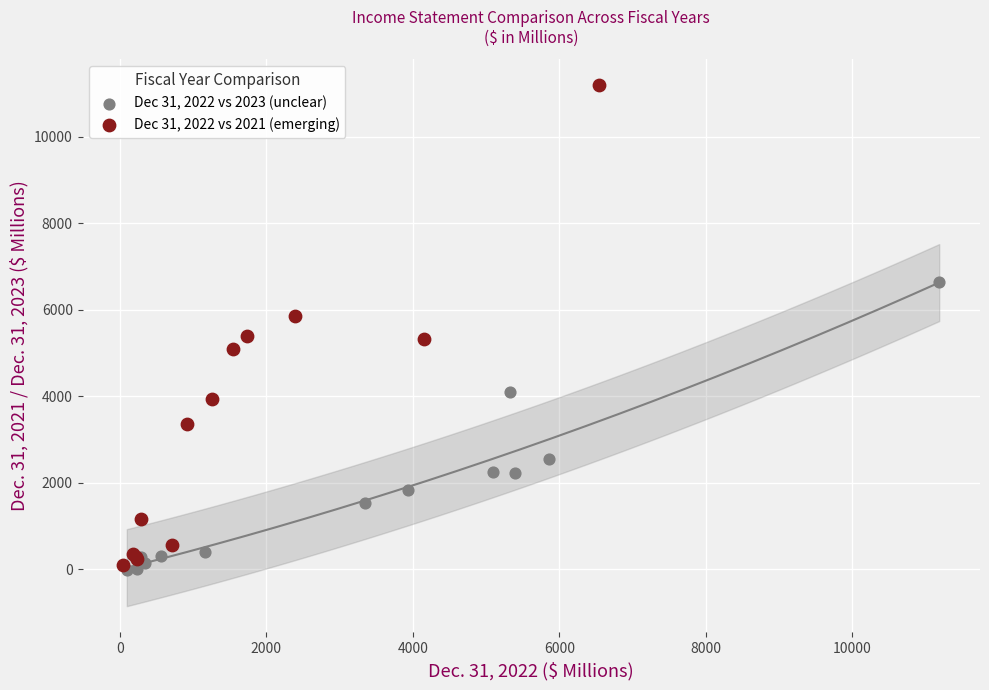

Which series reaches the maximum Y coordinate?

Dec 31, 2022 vs 2021 (emerging)